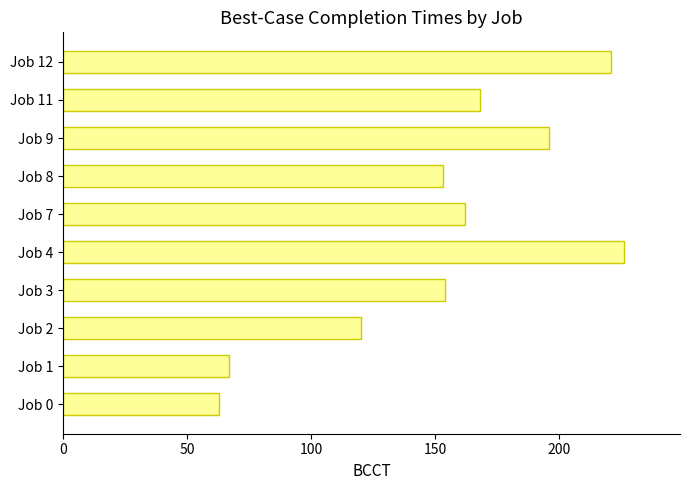

Read the value at Job 1, to the nearest 10.

70